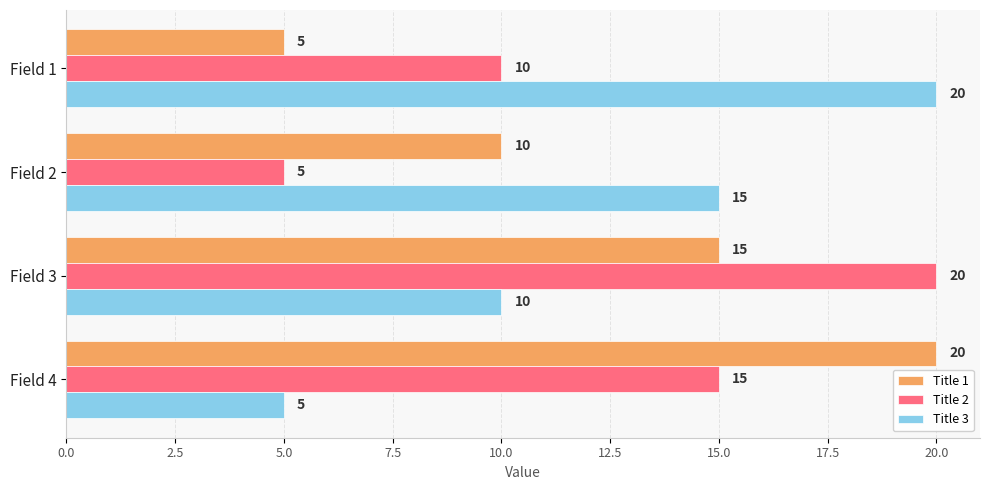

At how many categories does at least one series exceed 13?

4